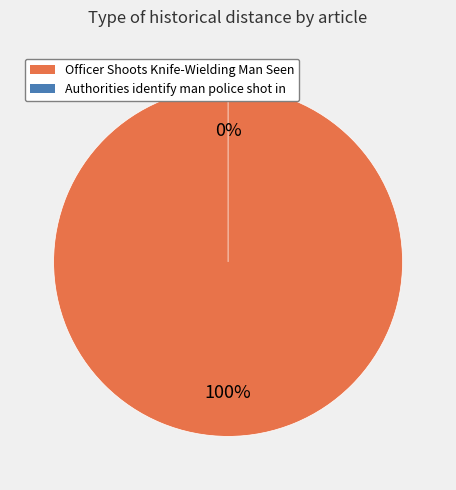

Which category accounts for the majority?

Officer Shoots Knife-Wielding Man Seen